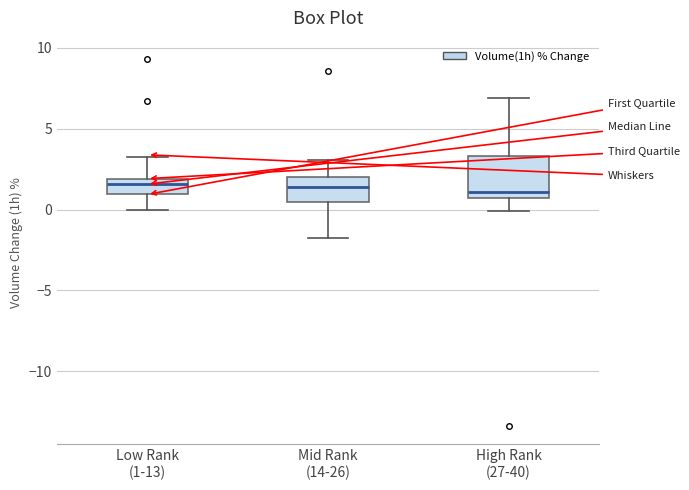

Reading left to right, read every box against the y-axis: the position of its median line, the range the box covers, and the ends of its whiskers. The values are not printed on the chart, so give them approximately, as read against the axis.

Low Rank (1-13): median 1.5, box 1.0 to 2.0, whiskers 0.0 to 3.5
Mid Rank (14-26): median 1.5, box 0.5 to 2.0, whiskers -1.5 to 3.0
High Rank (27-40): median 1.0, box 0.5 to 3.5, whiskers 0.0 to 7.0